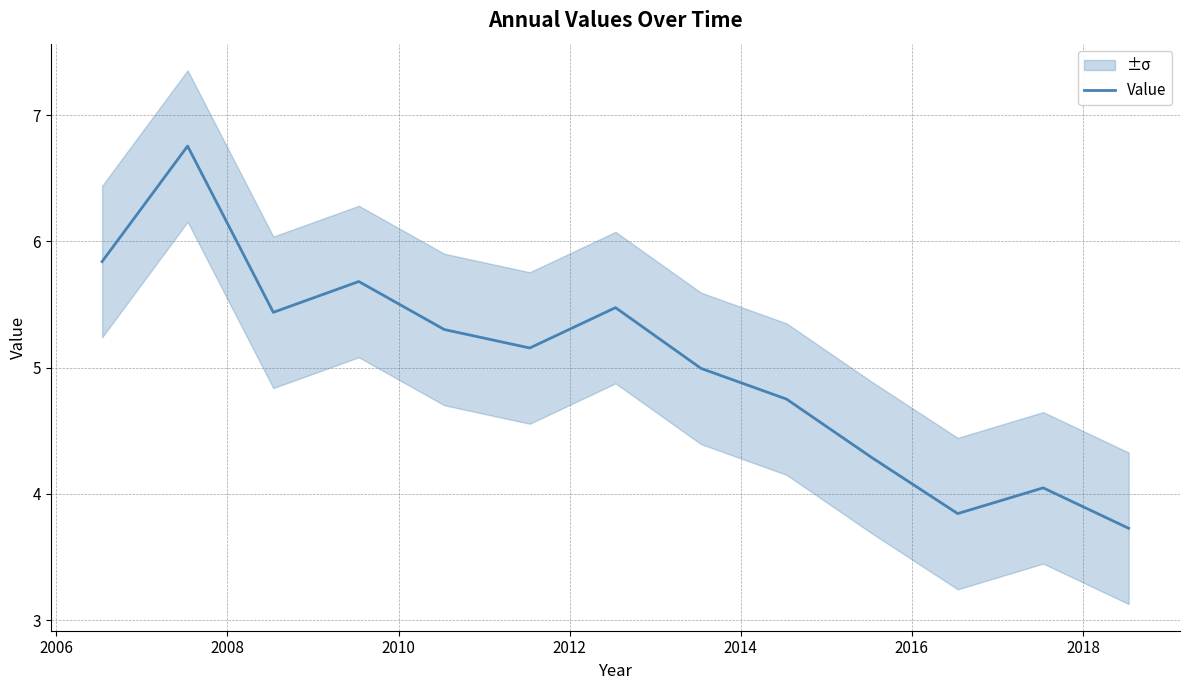

What is the maximum value for Value?

6.8